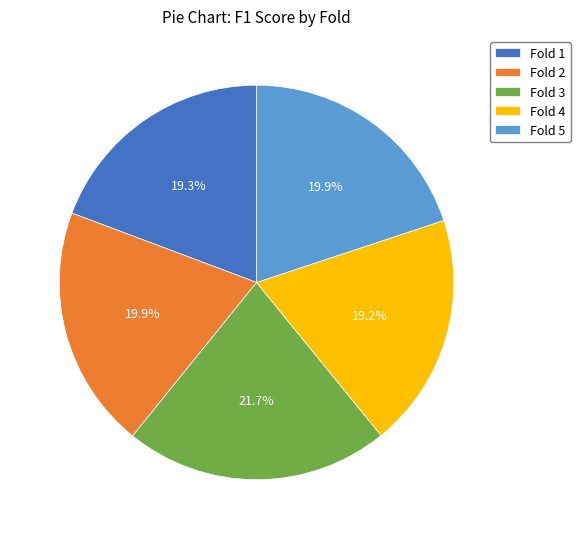

To the nearest percent, what portion does Fold 3 represent?

22%